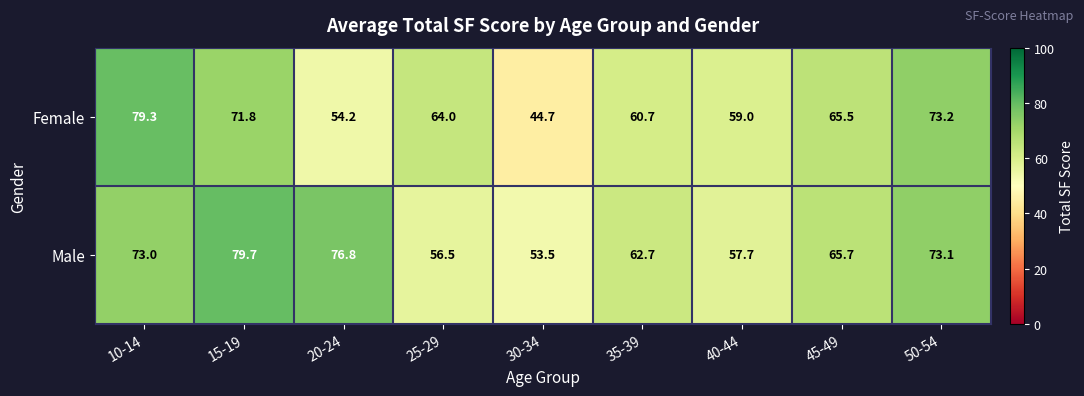

Is it true that Male equals 22.1 at 15-19?

False